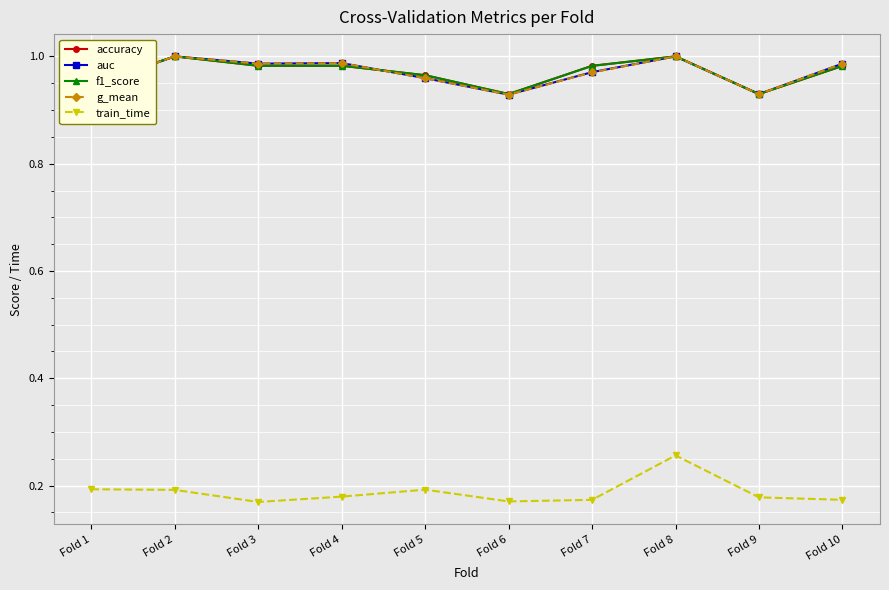

How many distinct data groups are displayed?

5